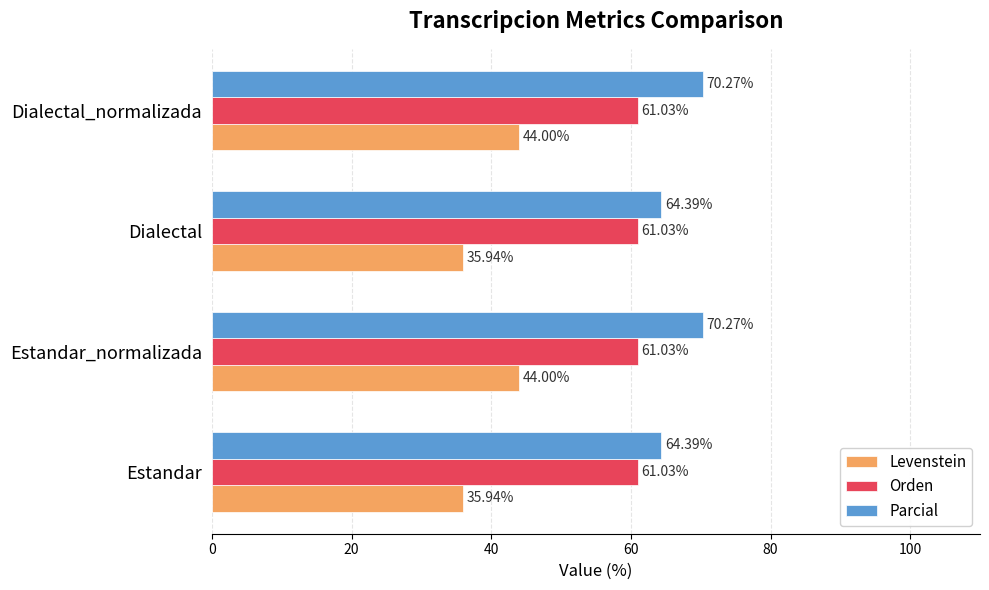

What is the spread (max minus min) of values at Dialectal_normalizada?

26.3